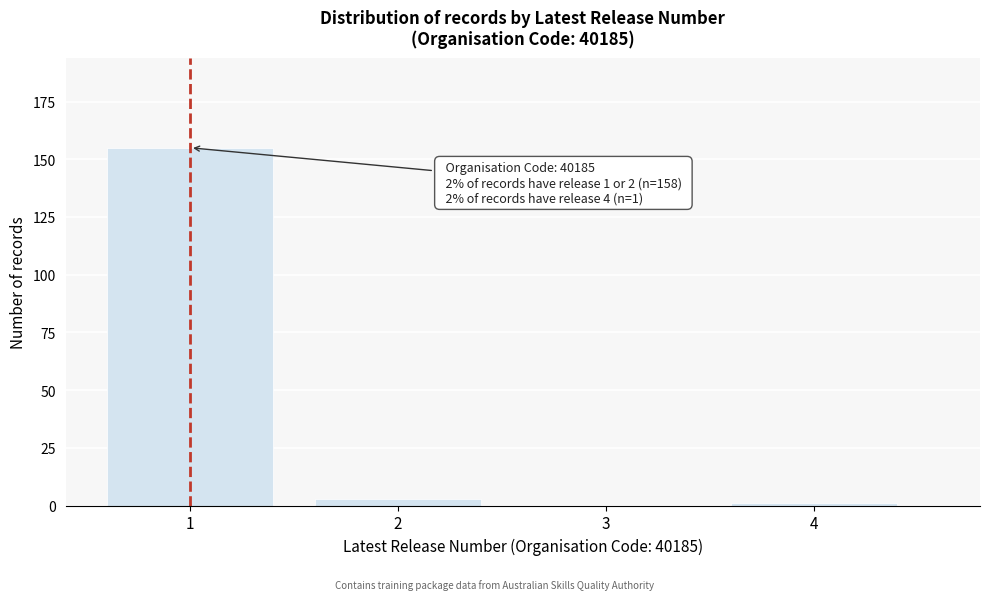

Reading left to right, extract all data points from this chart.

1=155	2=3	3=0	4=1